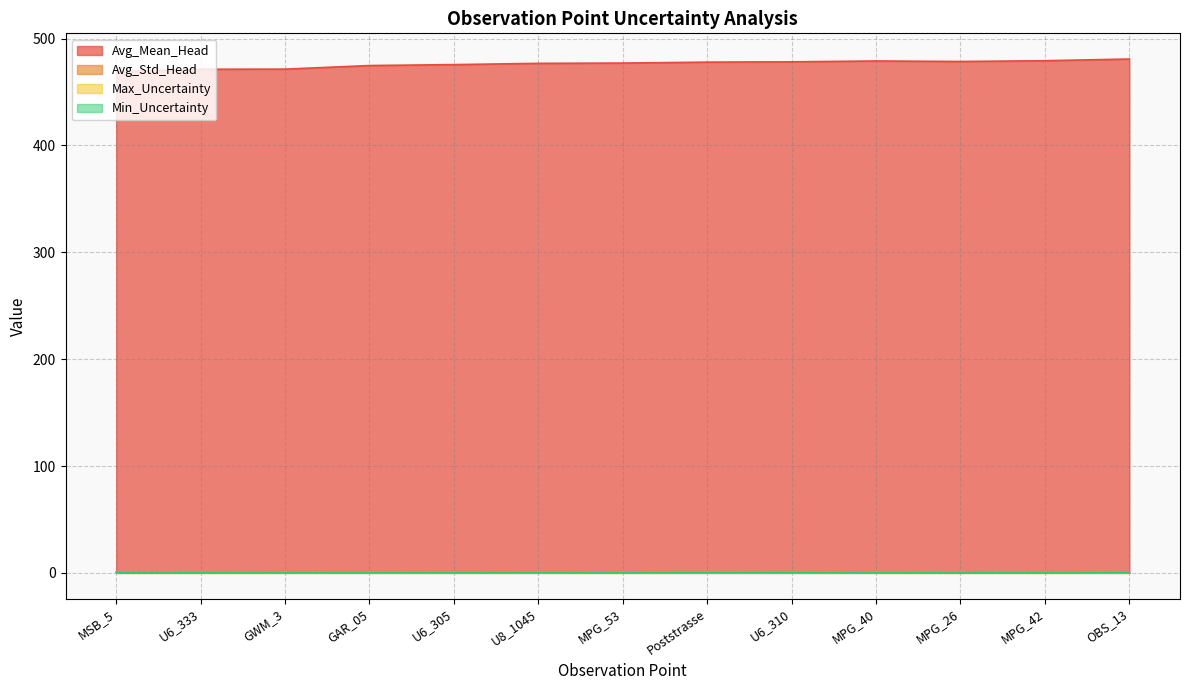

The Max_Uncertainty series shows 0.3 at MSB_5. True or false?

False